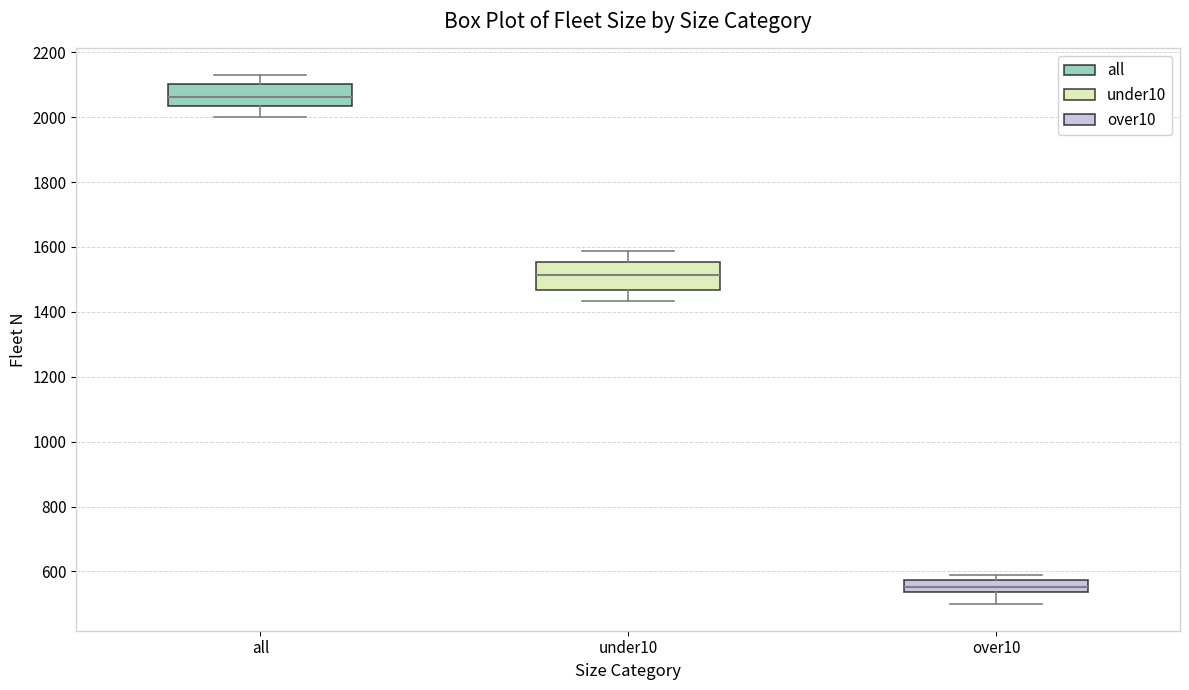

Comparing the boxes themselves (not the whiskers), which one is the tallest?

under10